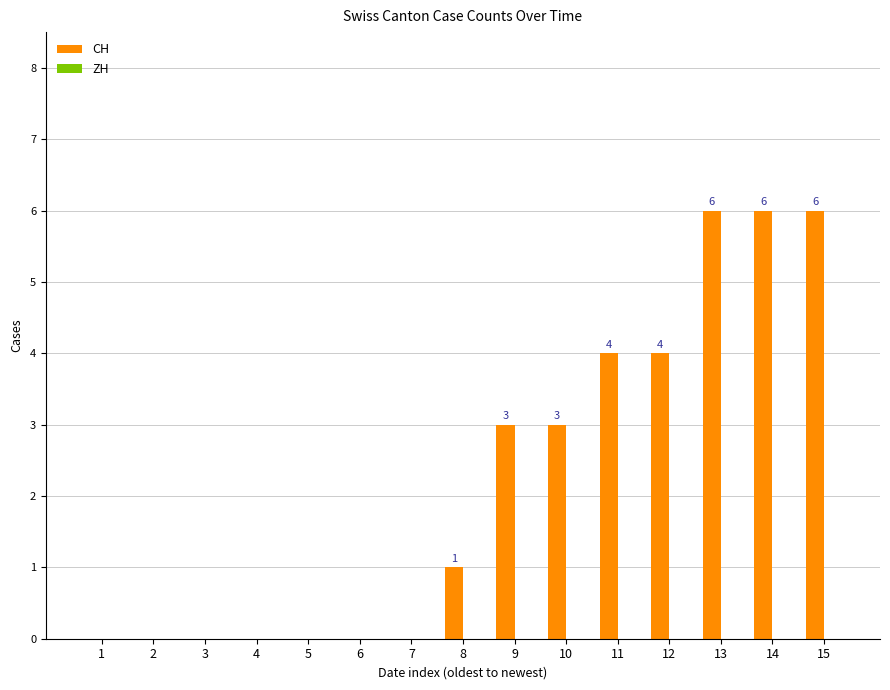

Are the bars horizontal?

No